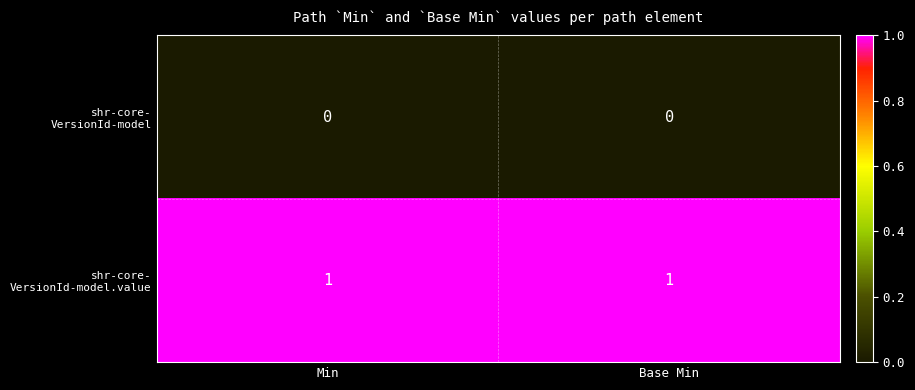

Which series changed the most between Min and Base Min?

shr-core- VersionId-model